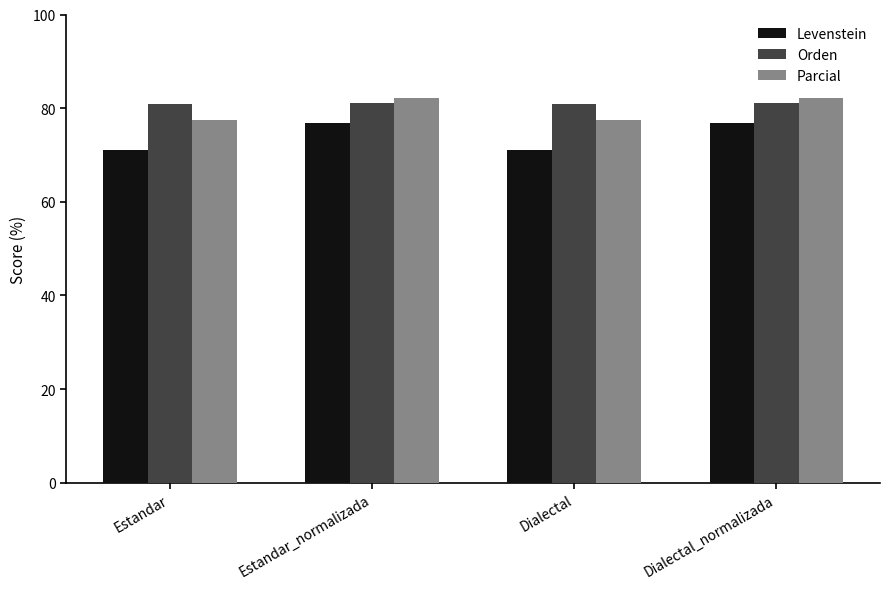

What is the difference between the maximum and minimum values in the Parcial series?

4.7